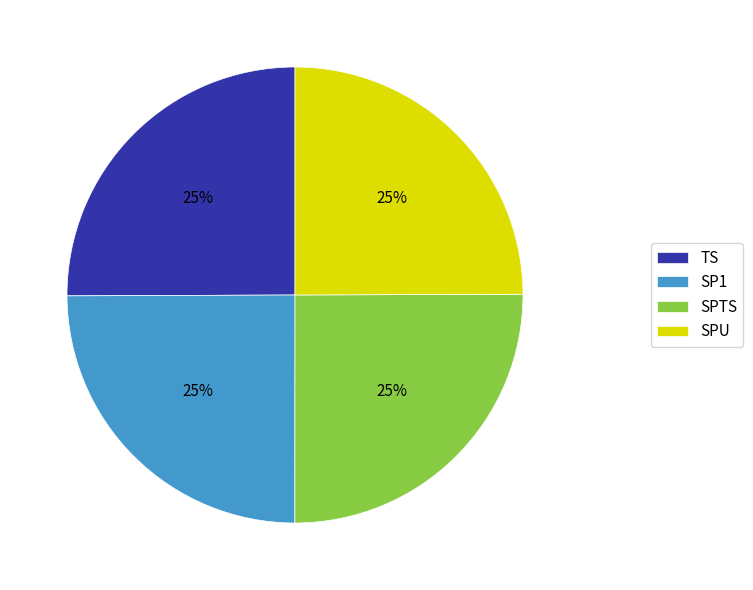

Does any single category account for the majority?

No